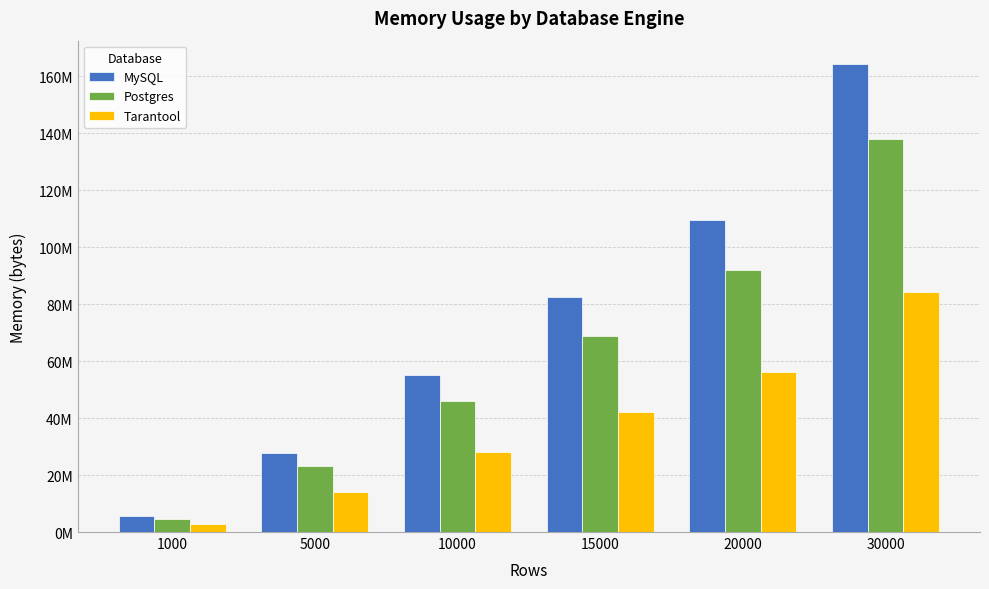

What are all the series names shown in the legend?

MySQL, Postgres, Tarantool